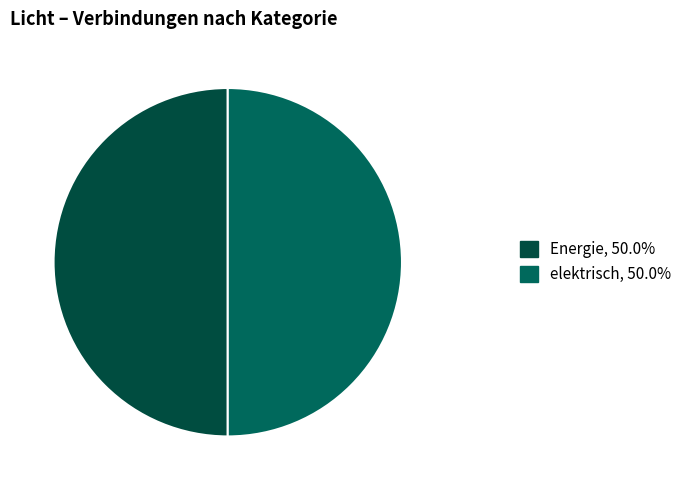

How many segments does this pie chart have?

2